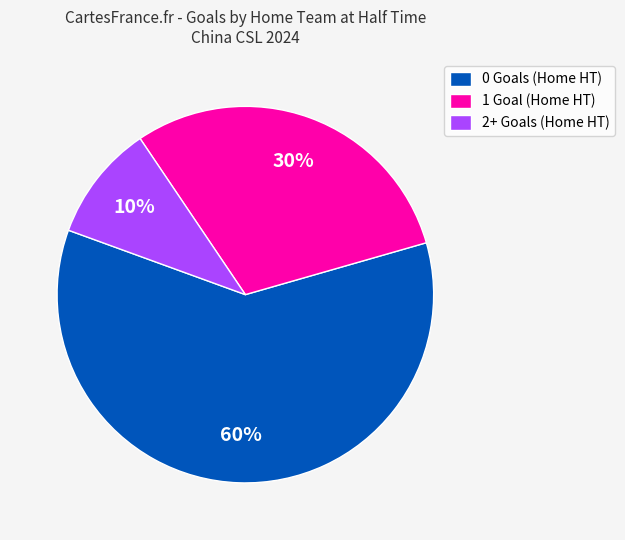

Is the sum of 1 Goal (Home HT) and 0 Goals (Home HT) greater than half?

Yes